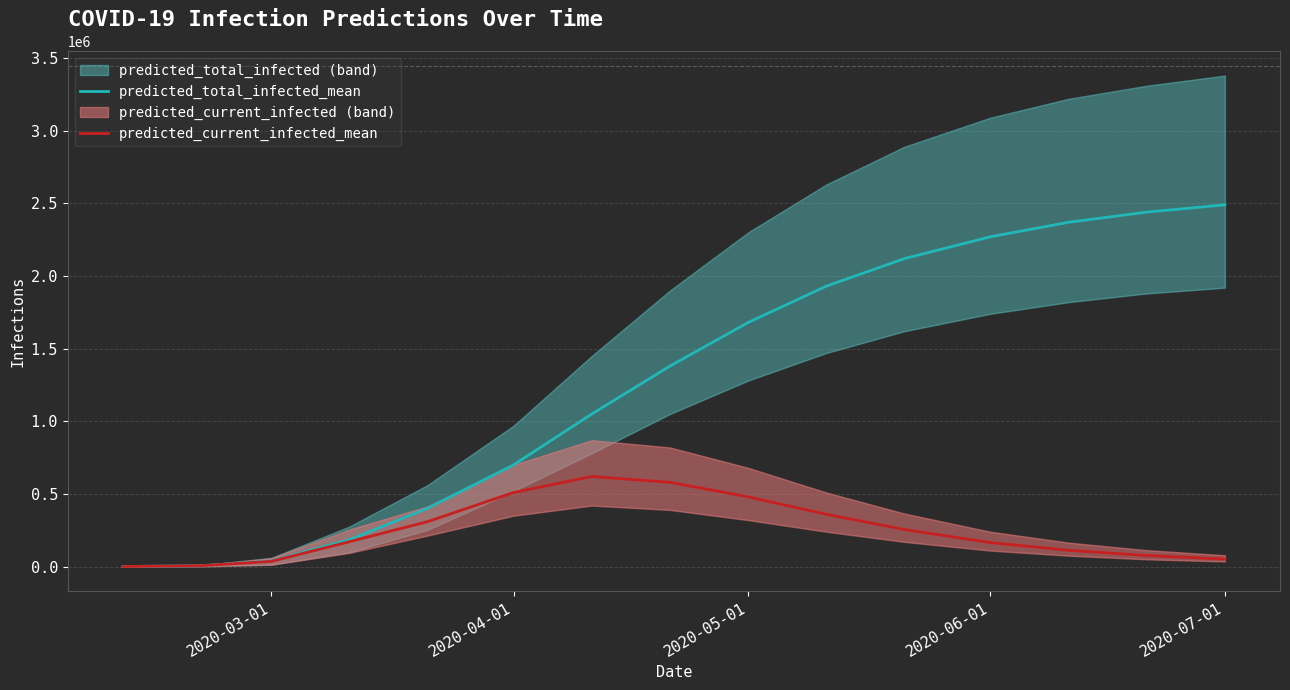

How many lines are shown in the chart?

2